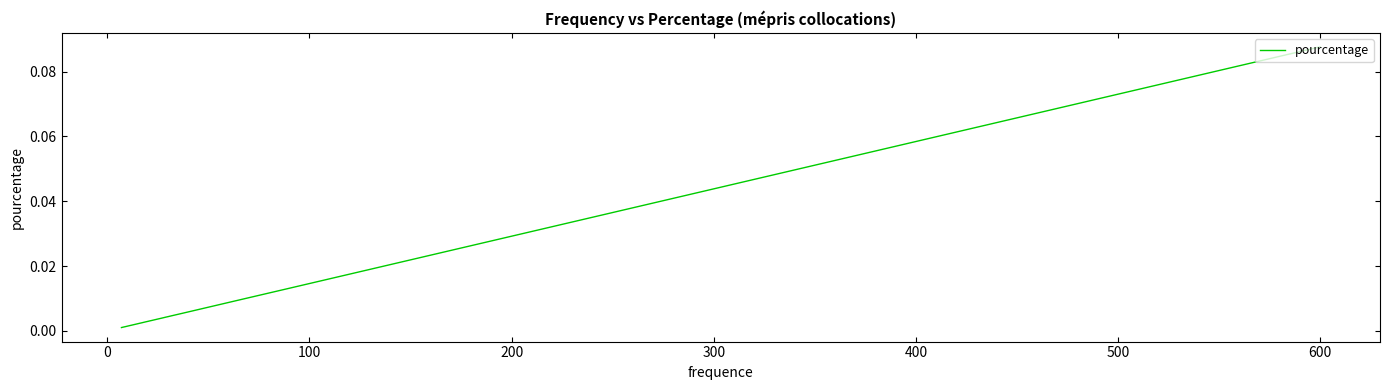

True or false: the data has more than 2 interior local peaks.

False